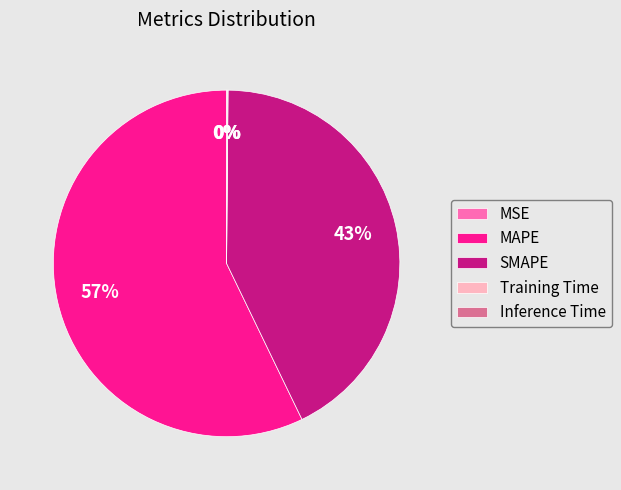

Which slice represents more than half of the pie?

MAPE